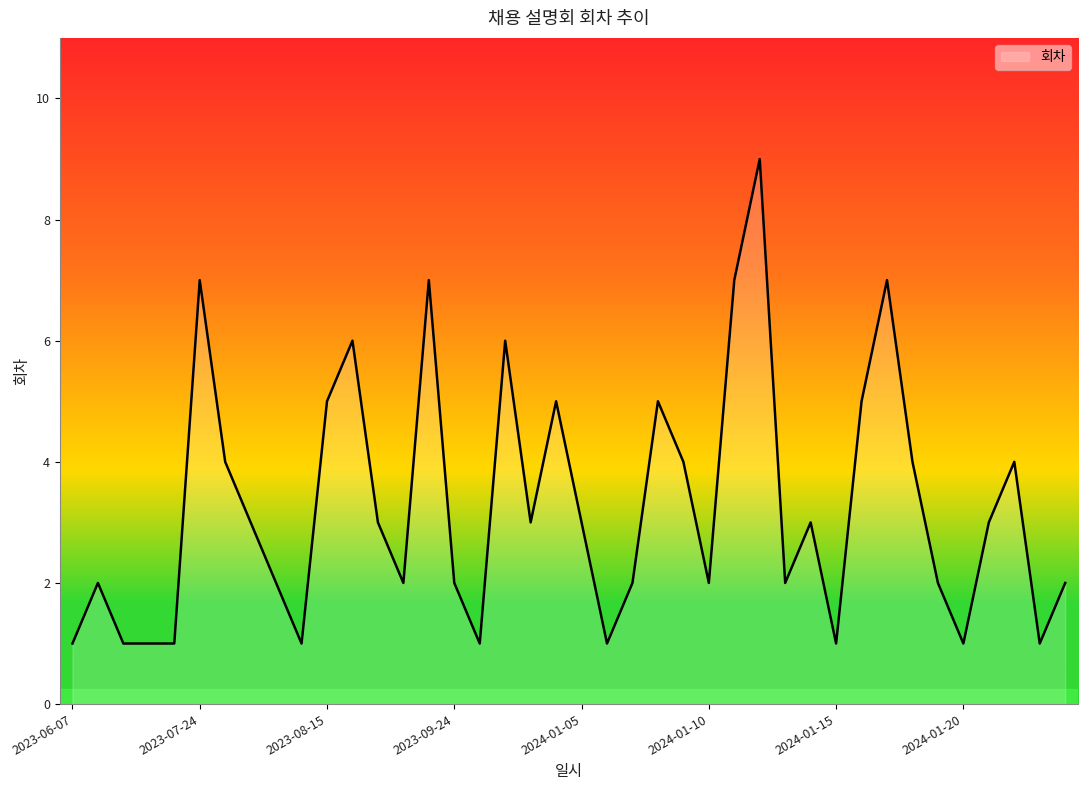

What is the difference between the maximum and minimum values?

8